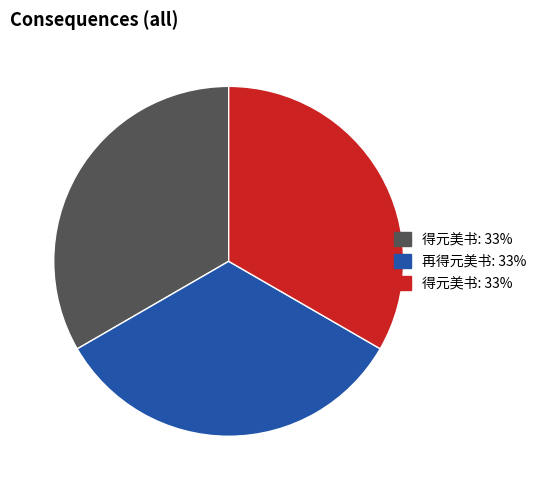

Is there any slice that represents more than half of the pie?

No